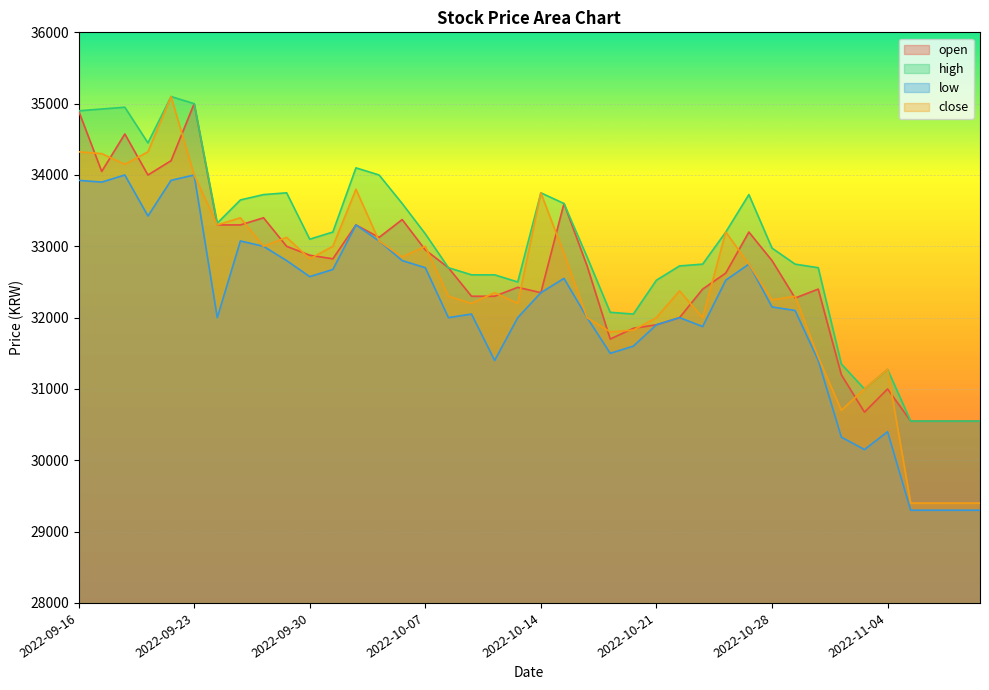

Reading left to right, transcribe all the data shown in this chart.

open: 2022-09-16=34900	2022-09-19=34050	2022-09-20=34575	2022-09-21=34000	2022-09-22=34200	2022-09-23=35000	2022-09-26=33300	2022-09-27=33300	2022-09-28=33400	2022-09-29=33000	2022-09-30=32875	2022-10-03=32825	2022-10-04=33300	2022-10-05=33125	2022-10-06=33375	2022-10-07=32950	2022-10-10=32700	2022-10-11=32300	2022-10-12=32300	2022-10-13=32425	2022-10-14=32350	2022-10-17=33600	2022-10-18=32725	2022-10-19=31700	2022-10-20=31850	2022-10-21=31900	2022-10-24=32000	2022-10-25=32400	2022-10-26=32625	2022-10-27=33200	2022-10-28=32800	2022-10-31=32275	2022-11-01=32400	2022-11-02=31200	2022-11-03=30675	2022-11-04=31000	2022-11-07=30550	2022-11-08=30550	2022-11-09=30550	2022-11-10=30550
high: 2022-09-16=34900	2022-09-19=34925	2022-09-20=34950	2022-09-21=34450	2022-09-22=35100	2022-09-23=35000	2022-09-26=33325	2022-09-27=33650	2022-09-28=33725	2022-09-29=33750	2022-09-30=33100	2022-10-03=33200	2022-10-04=34100	2022-10-05=34000	2022-10-06=33600	2022-10-07=33175	2022-10-10=32700	2022-10-11=32600	2022-10-12=32600	2022-10-13=32500	2022-10-14=33750	2022-10-17=33600	2022-10-18=32850	2022-10-19=32075	2022-10-20=32050	2022-10-21=32525	2022-10-24=32725	2022-10-25=32750	2022-10-26=33200	2022-10-27=33725	2022-10-28=32975	2022-10-31=32750	2022-11-01=32700	2022-11-02=31350	2022-11-03=31000	2022-11-04=31275	2022-11-07=30550	2022-11-08=30550	2022-11-09=30550	2022-11-10=30550
low: 2022-09-16=33925	2022-09-19=33900	2022-09-20=34000	2022-09-21=33425	2022-09-22=33925	2022-09-23=34000	2022-09-26=32000	2022-09-27=33075	2022-09-28=33000	2022-09-29=32800	2022-09-30=32575	2022-10-03=32675	2022-10-04=33300	2022-10-05=33075	2022-10-06=32800	2022-10-07=32700	2022-10-10=32000	2022-10-11=32050	2022-10-12=31400	2022-10-13=32000	2022-10-14=32350	2022-10-17=32550	2022-10-18=32000	2022-10-19=31500	2022-10-20=31600	2022-10-21=31900	2022-10-24=32000	2022-10-25=31875	2022-10-26=32525	2022-10-27=32750	2022-10-28=32150	2022-10-31=32100	2022-11-01=31400	2022-11-02=30325	2022-11-03=30150	2022-11-04=30400	2022-11-07=29300	2022-11-08=29300	2022-11-09=29300	2022-11-10=29300
close: 2022-09-16=34325	2022-09-19=34300	2022-09-20=34150	2022-09-21=34325	2022-09-22=35100	2022-09-23=34000	2022-09-26=33300	2022-09-27=33400	2022-09-28=33000	2022-09-29=33125	2022-09-30=32825	2022-10-03=33000	2022-10-04=33800	2022-10-05=33075	2022-10-06=32850	2022-10-07=33000	2022-10-10=32300	2022-10-11=32200	2022-10-12=32350	2022-10-13=32200	2022-10-14=33750	2022-10-17=32900	2022-10-18=32000	2022-10-19=31800	2022-10-20=31825	2022-10-21=32000	2022-10-24=32375	2022-10-25=32000	2022-10-26=33200	2022-10-27=32750	2022-10-28=32250	2022-10-31=32300	2022-11-01=31450	2022-11-02=30700	2022-11-03=31000	2022-11-04=31275	2022-11-07=29400	2022-11-08=29400	2022-11-09=29400	2022-11-10=29400